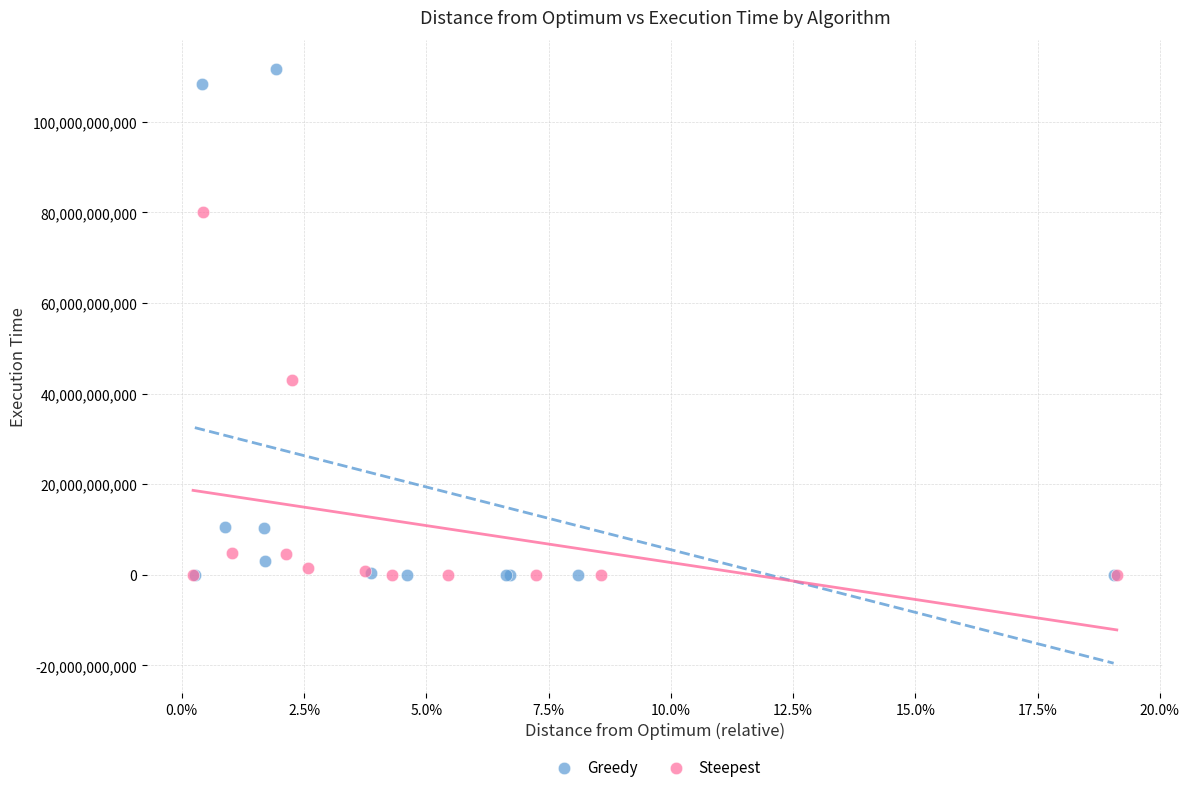

Which series reaches the maximum Y coordinate?

Greedy